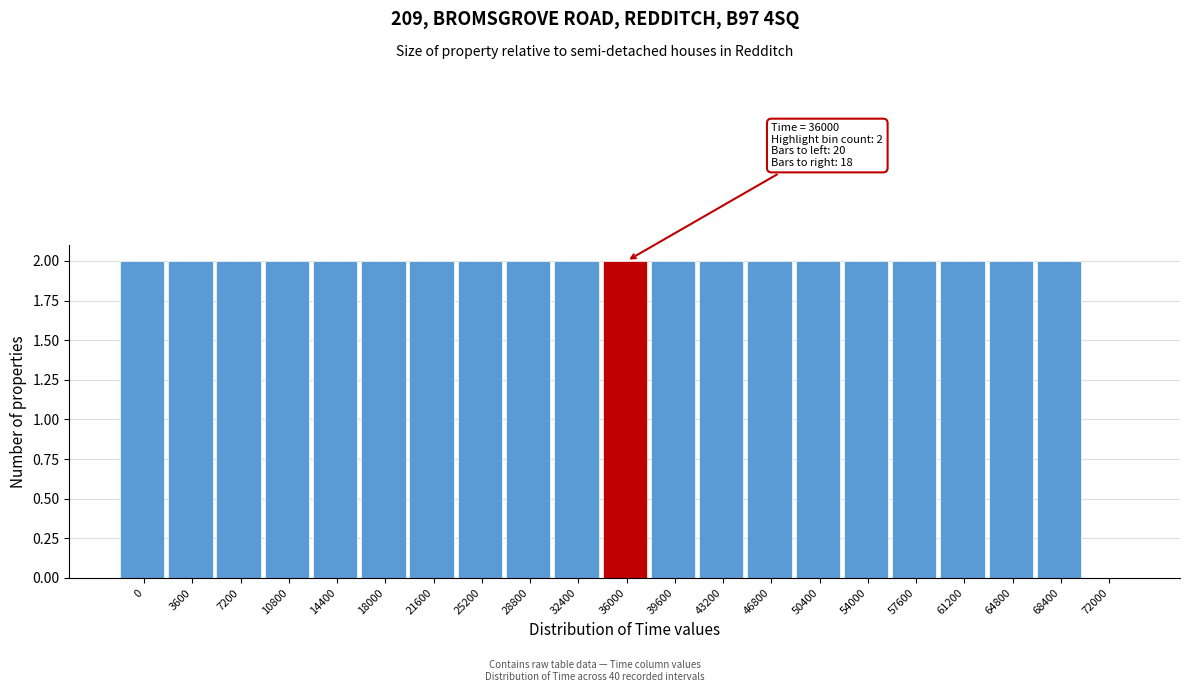

Reading left to right, extract all data points from this chart.

0=2	3600=2	7200=2	10800=2	14400=2	18000=2	21600=2	25200=2	28800=2	32400=2	36000=2	39600=2	43200=2	46800=2	50400=2	54000=2	57600=2	61200=2	64800=2	68400=2	72000=0